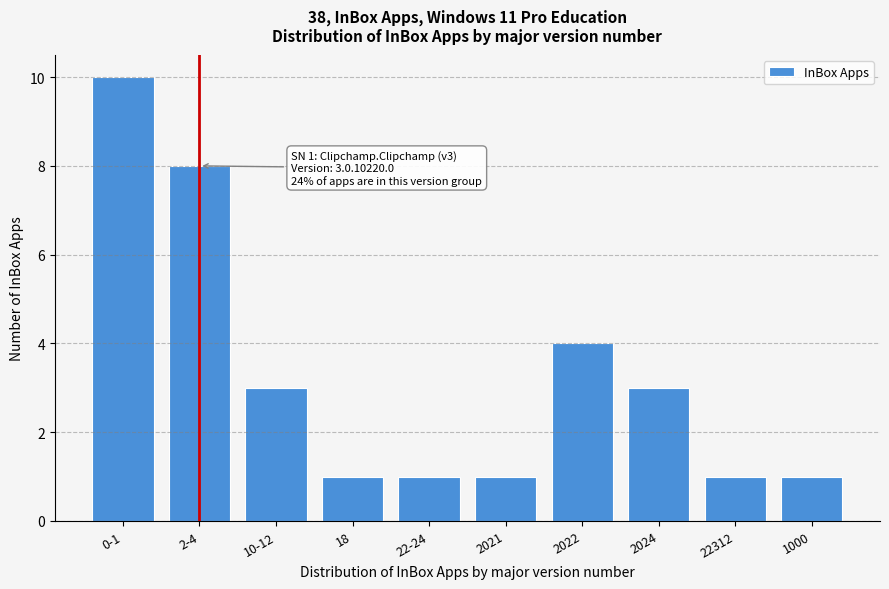

Reading right to left, transcribe all the data shown in this chart.

1	1	3	4	1	1	1	3	8	10